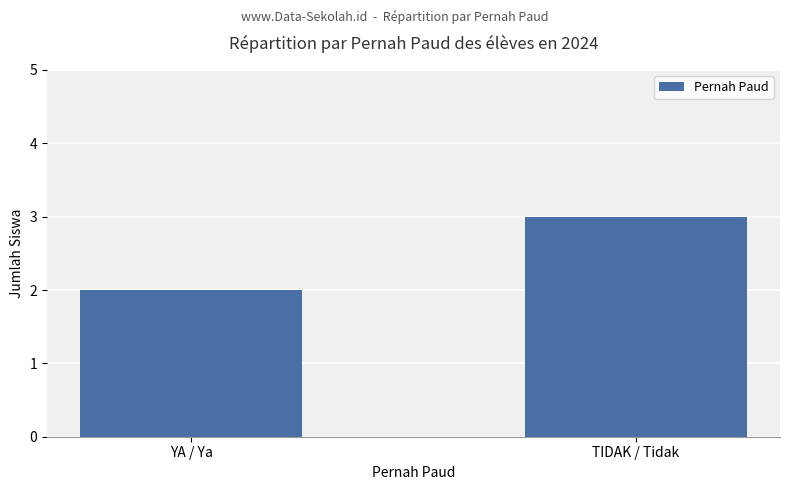

How many data points are less than 3?

1